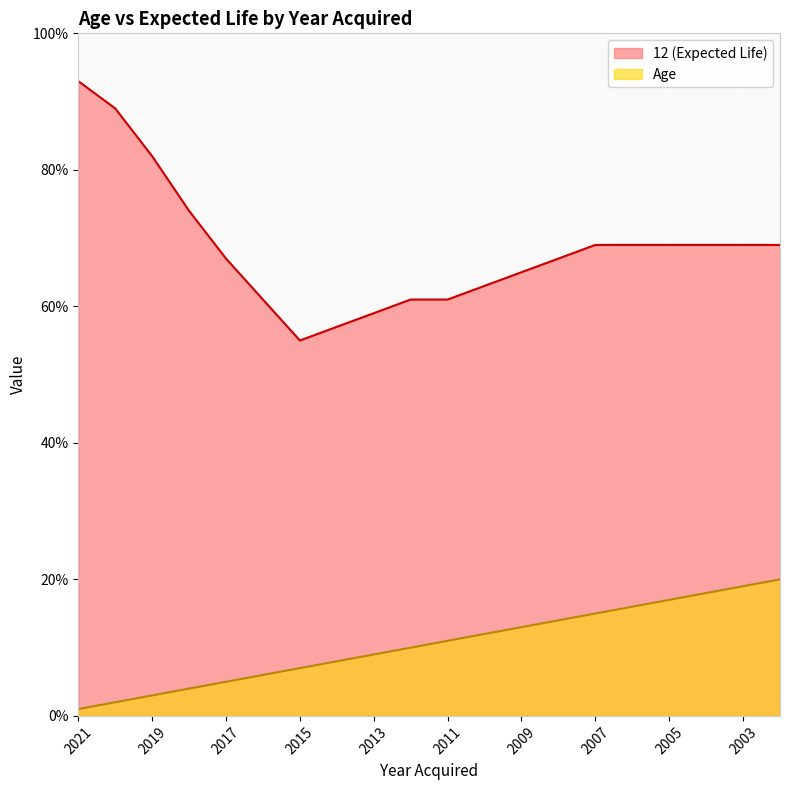

At which label is Age closest to 10?

2012